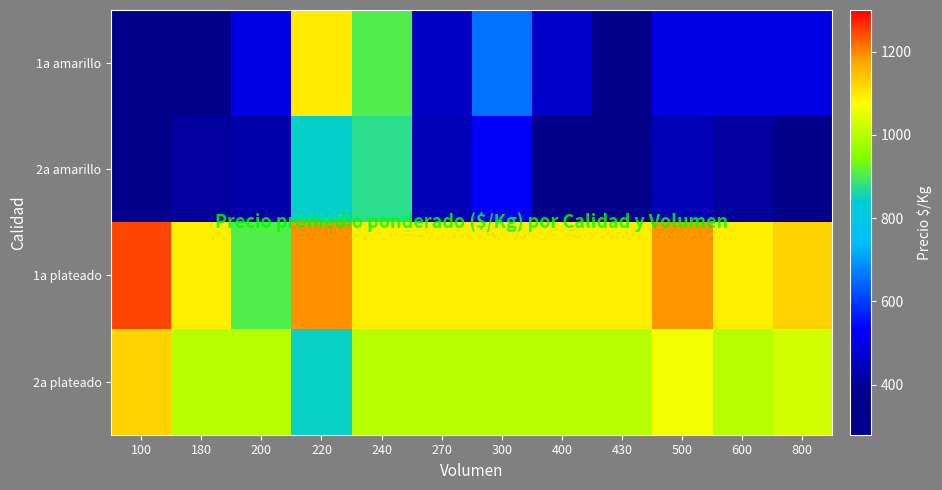

At 600, list the series in order from largest to smallest.

1a plateado, 2a plateado, 1a amarillo, 2a amarillo